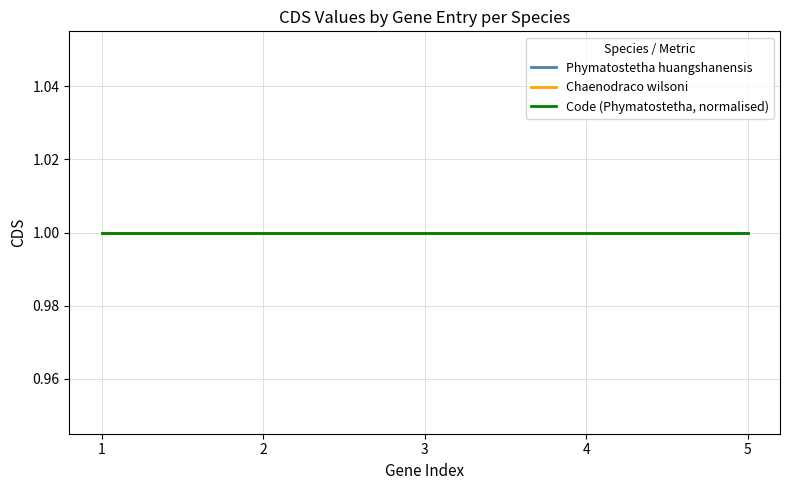

True or false: Phymatostetha huangshanensis and Chaenodraco wilsoni intersect in this chart.

False